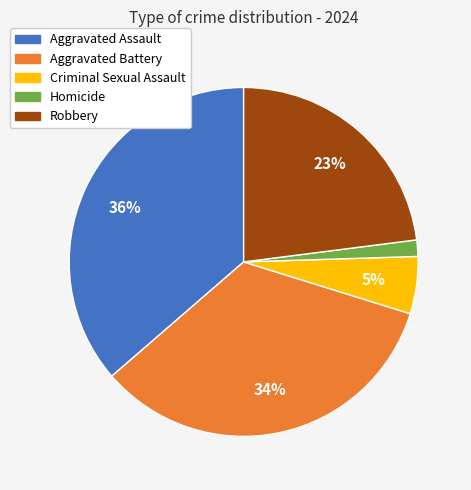

To the nearest percent, what portion does Homicide represent?

2%